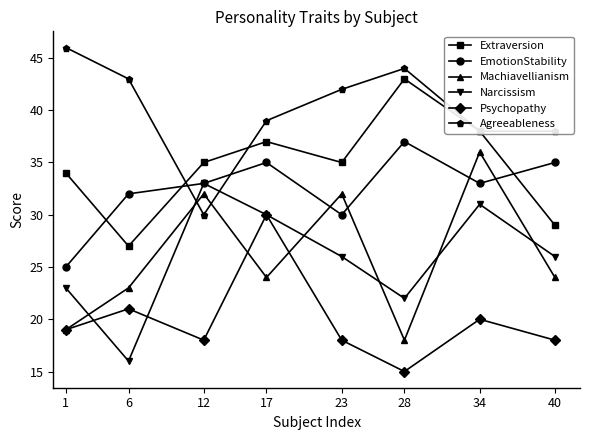

True or false: Machiavellianism and Narcissism intersect in this chart.

True